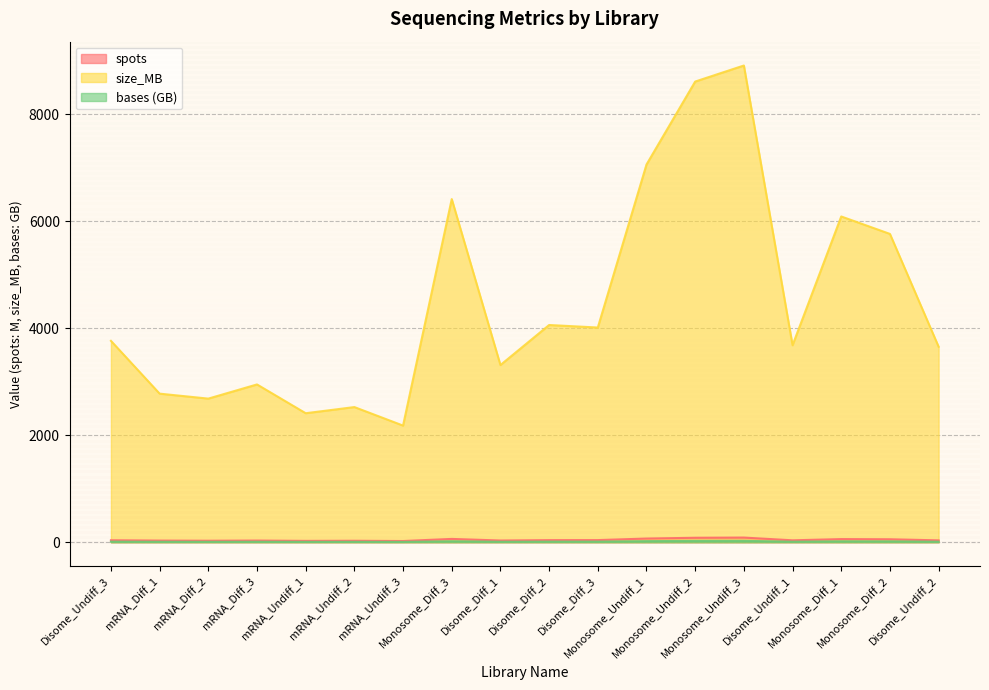

Between mRNA_Diff_2 and Disome_Diff_1, which series saw the biggest shift?

size_MB